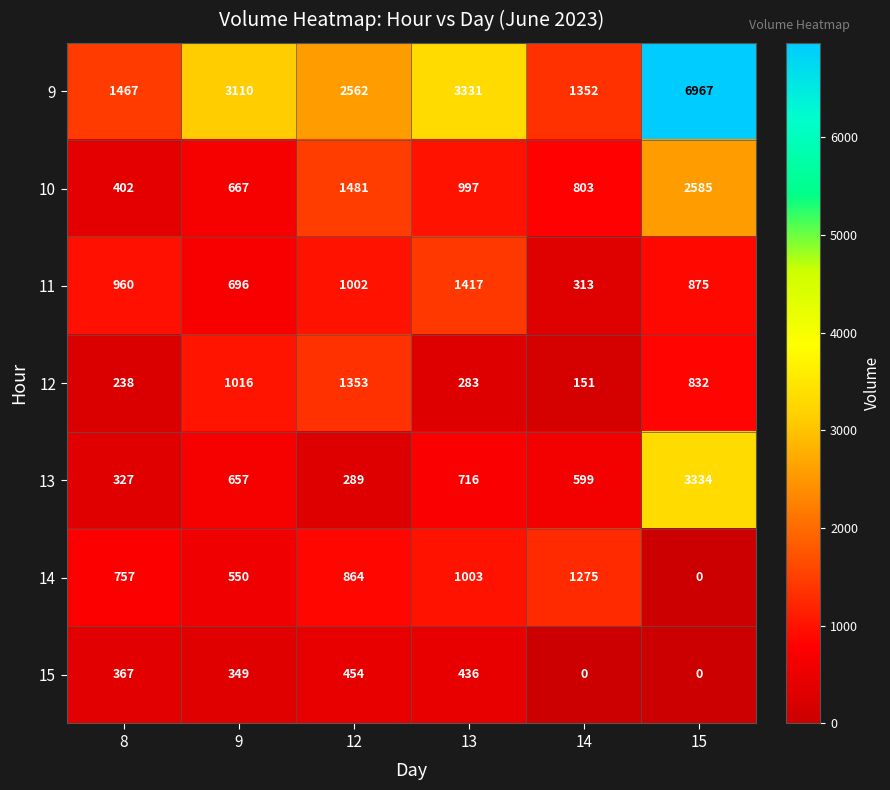

What is the approximate value of 12 at 13?

283